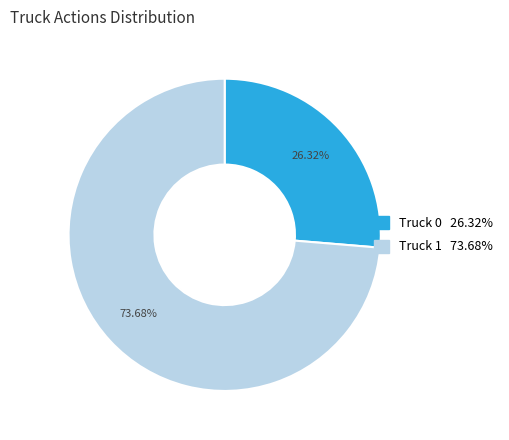

To the nearest percent, what portion does Truck 0 represent?

26%